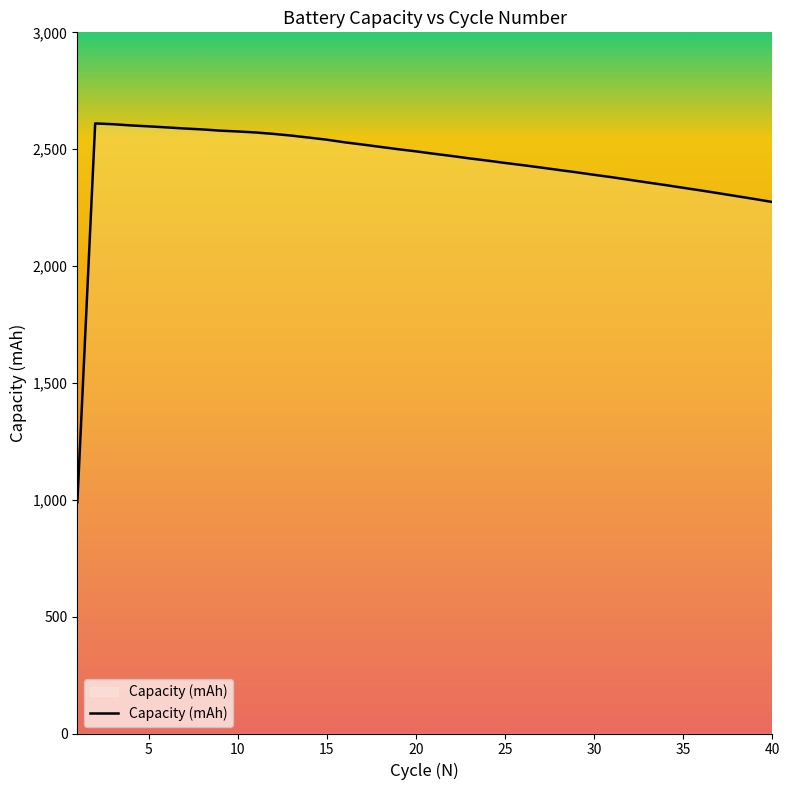

What is the smallest value displayed?

989.0